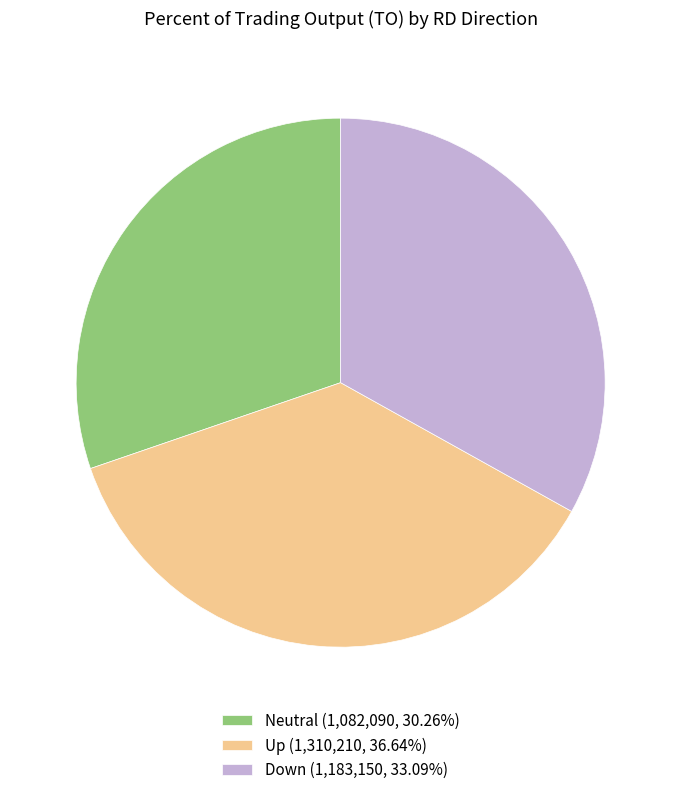

What is the ratio of the value at Up (1,310,210, 36.64%) to the value at Down (1,183,150, 33.09%)?

1.1